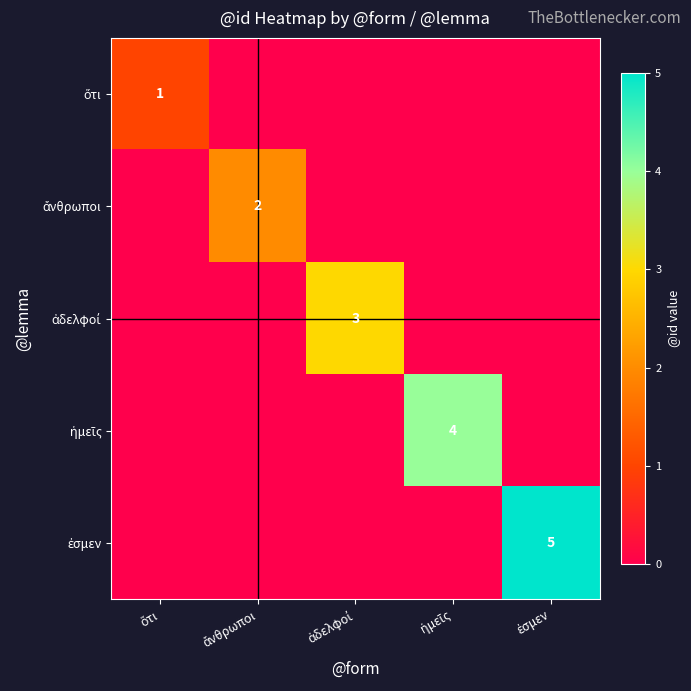

Rank the series by their maximum value, from highest to lowest.

ἐσμεν, ἡμεῖς, ἀδελφοί, ἄνθρωποι, ὅτι